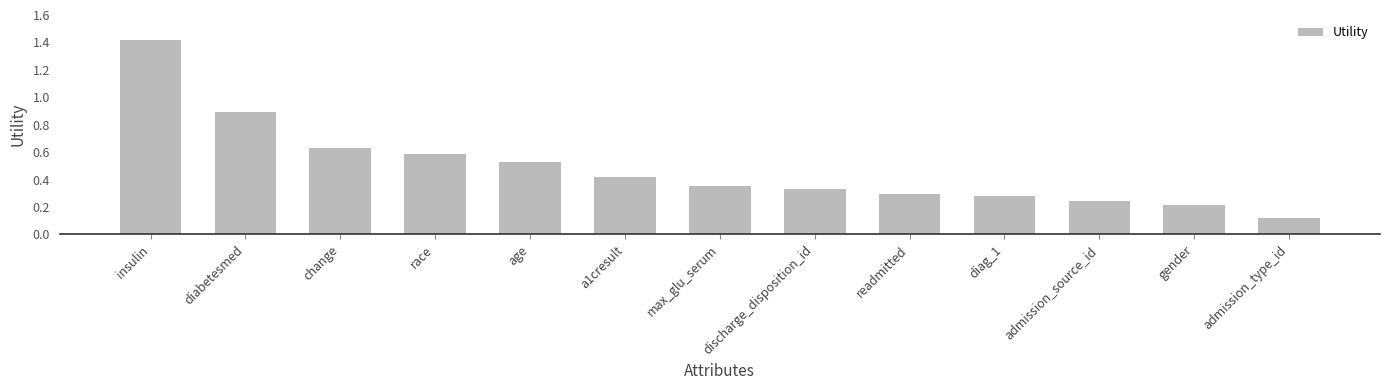

What is the maximum value shown in the chart?

1.4